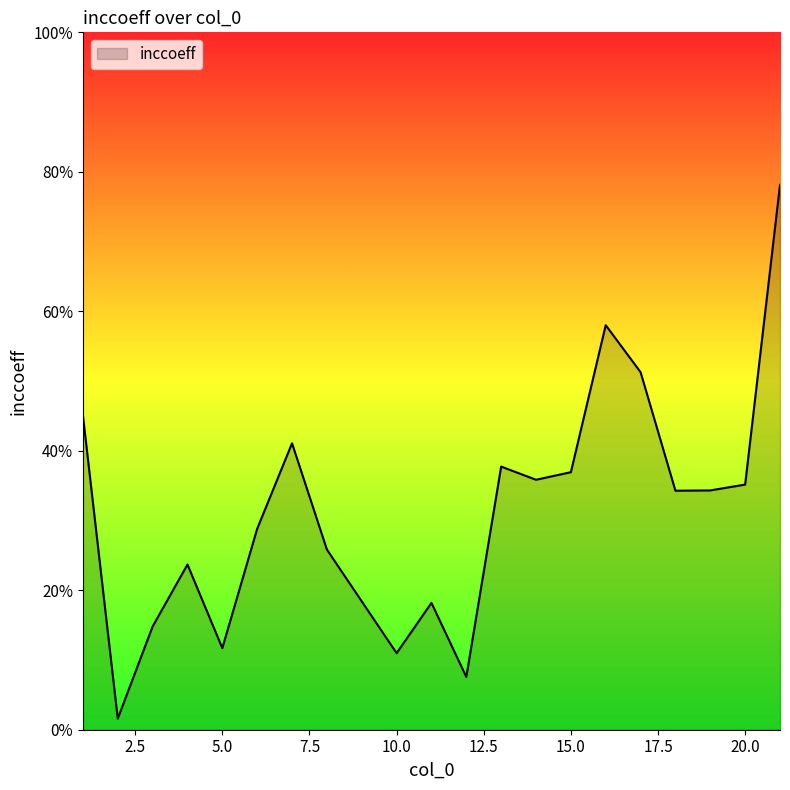

List the labels in order of value, smallest first.

2, 12, 10, 5, 3, 11, 4, 8, 6, 18, 19, 20, 14, 15, 13, 7, 1, 17, 16, 21